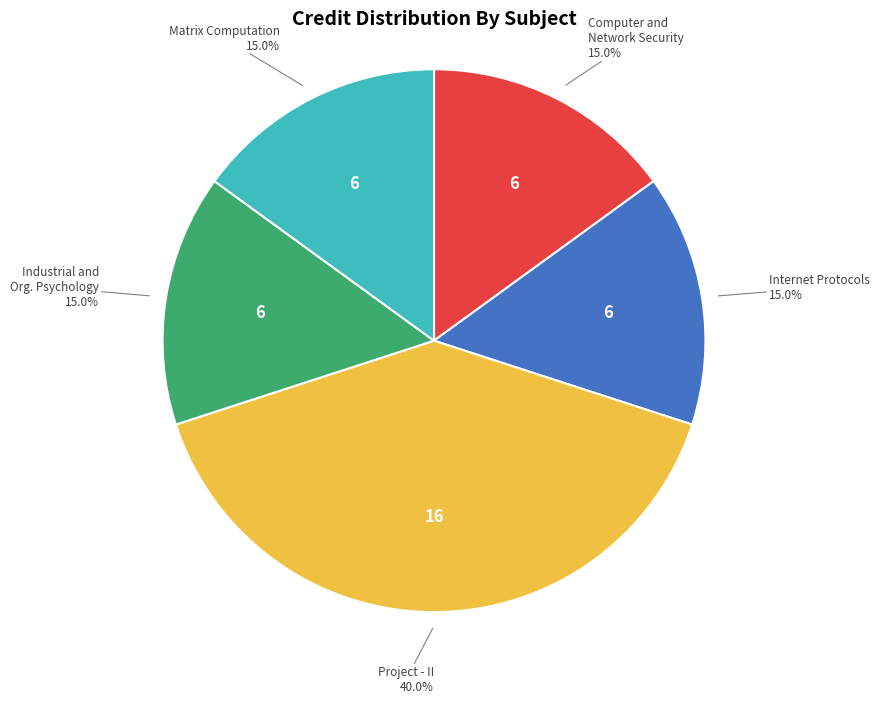

Approximately how many times larger is the value at Project - II compared to Computer and Network Security?

2.7